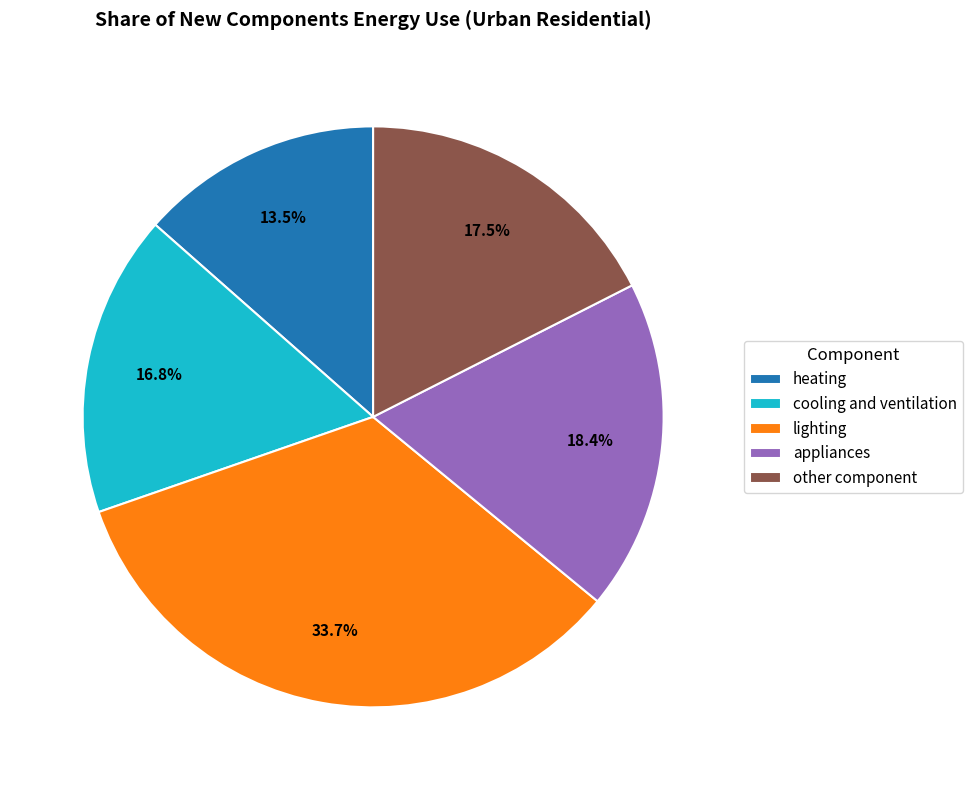

Rank the categories by value from lowest to highest.

heating, cooling and ventilation, other component, appliances, lighting